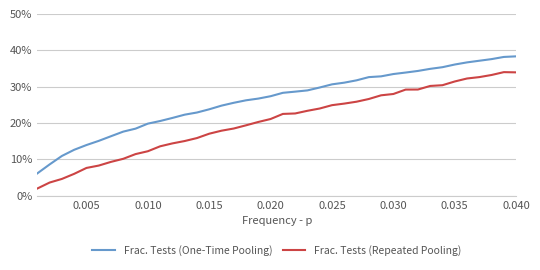

What is the value of the Frac. Tests (Repeated Pooling) point at the 7th from the left?

0.1